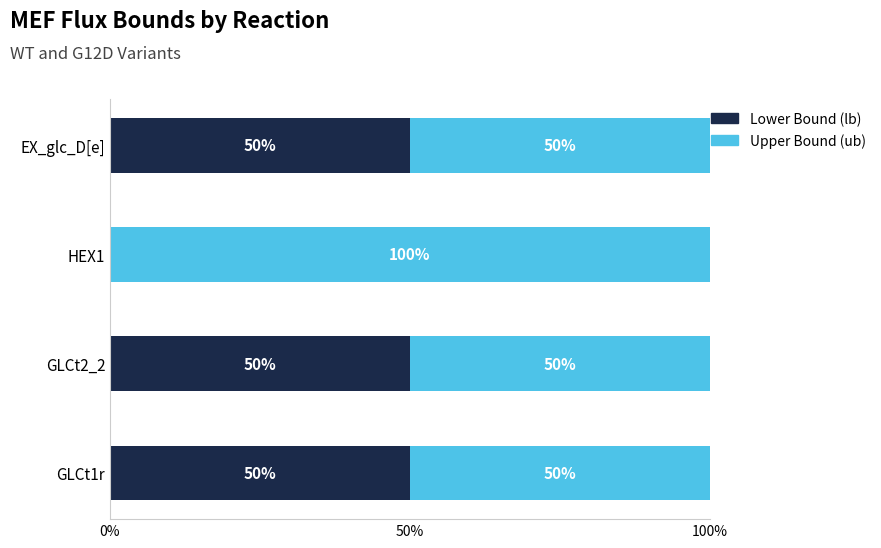

What is the total value across all series at GLCt2_2?

100